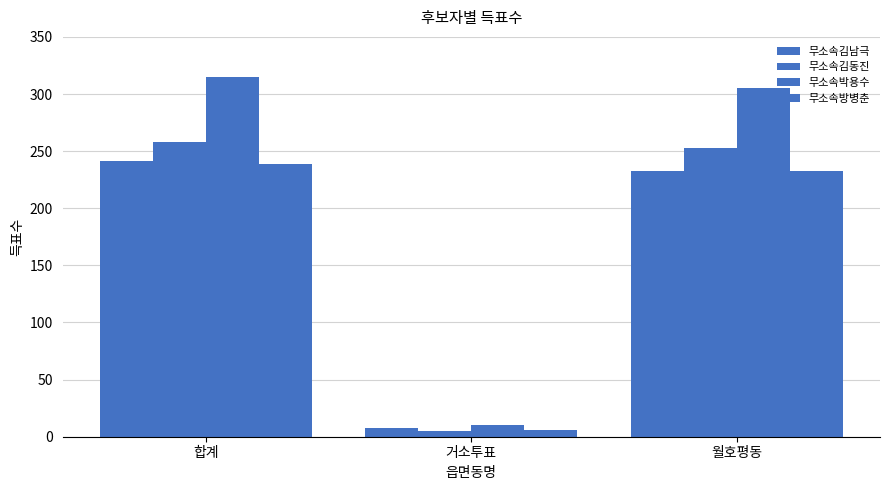

At which label is 무소속박용수 closest to 162?

월호평동